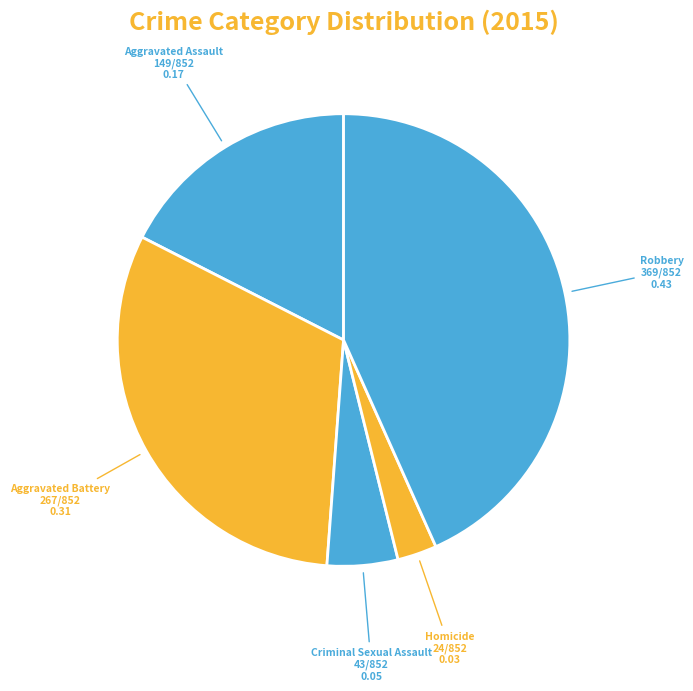

Which category has the biggest portion of the pie?

Robbery